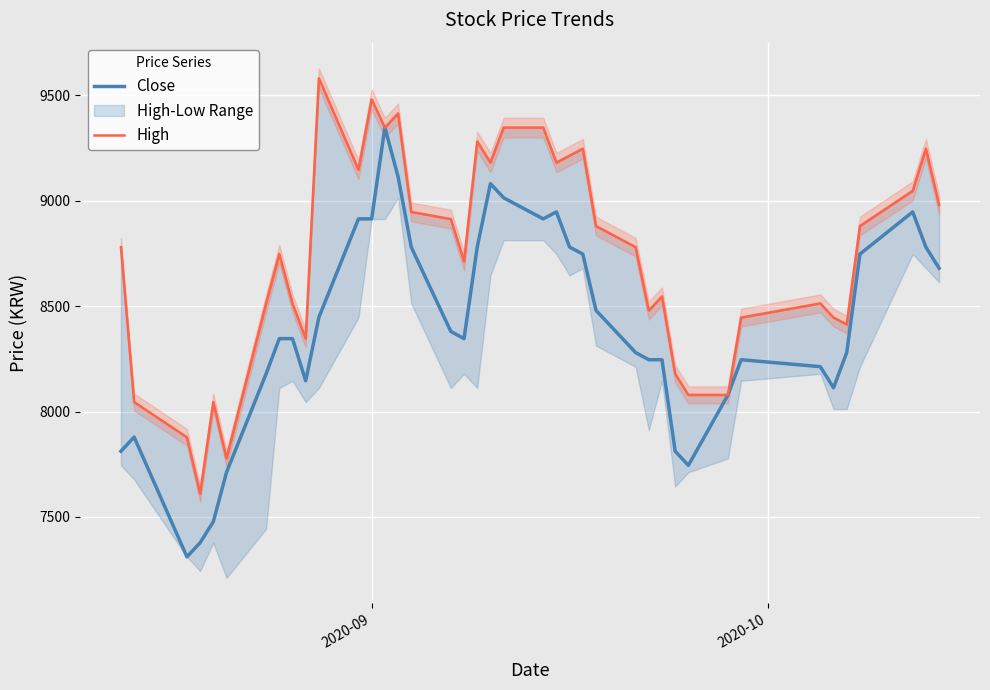

What is the highest value of the Close series?

9348